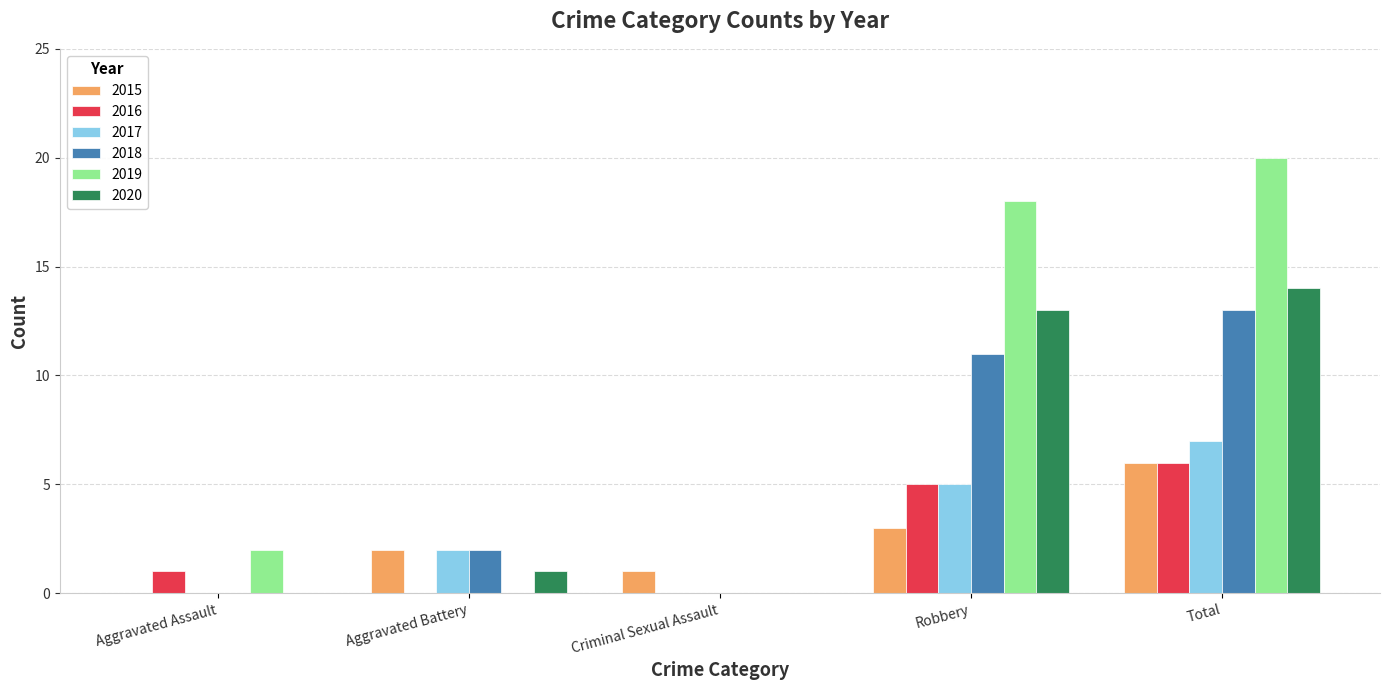

Which series has the largest total across all categories?

2019